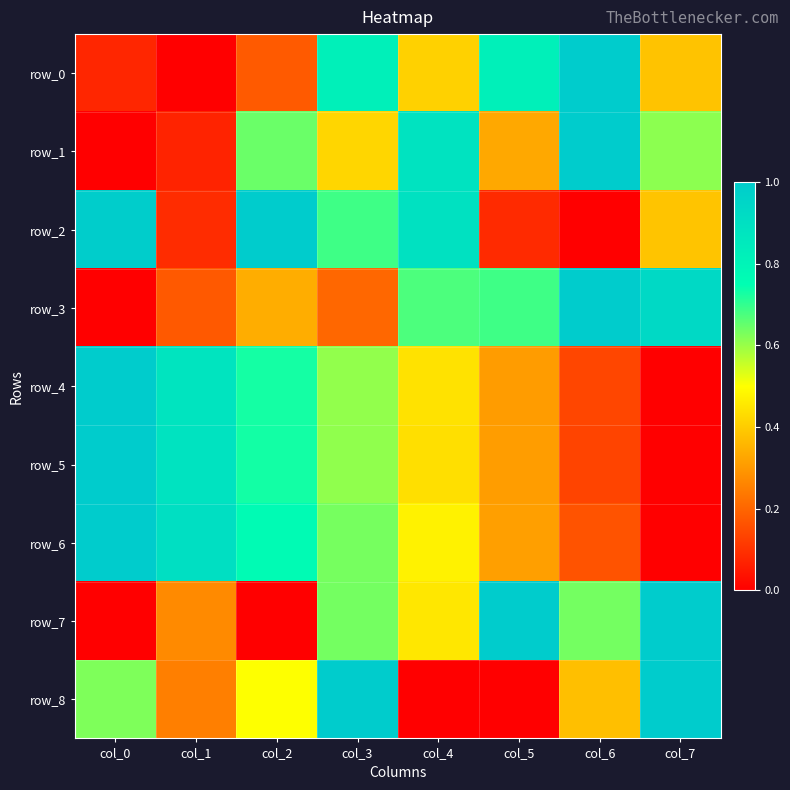

What is the total value across all series at col_3?

5.6